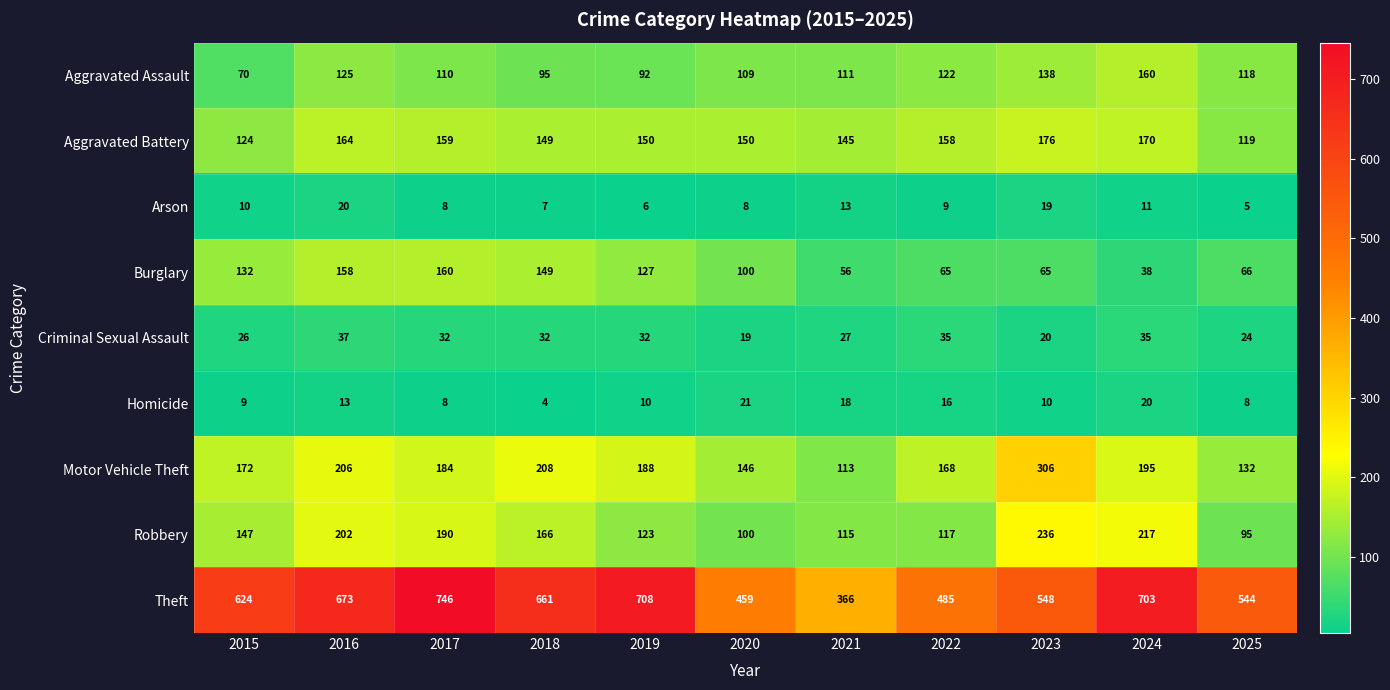

At which category does the chart reach its minimum across all series?

2018